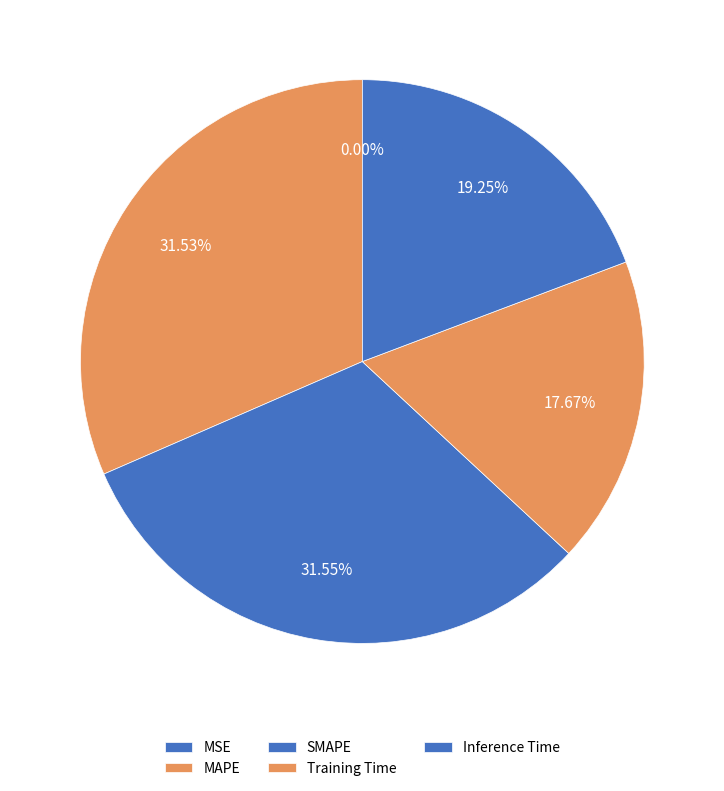

To the nearest percent, what percentage of the pie is Inference Time?

19%